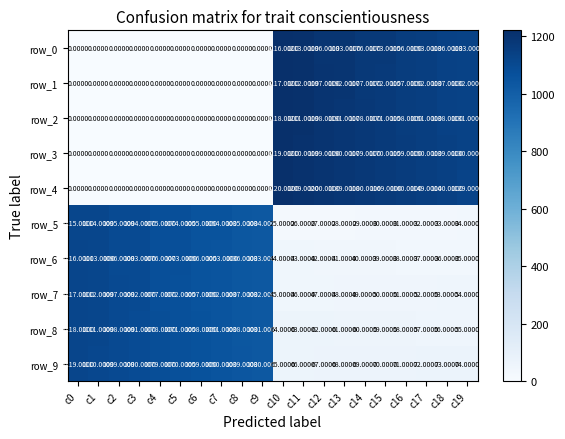

True or false: row_2 has a value of -680.8 at c2.

False